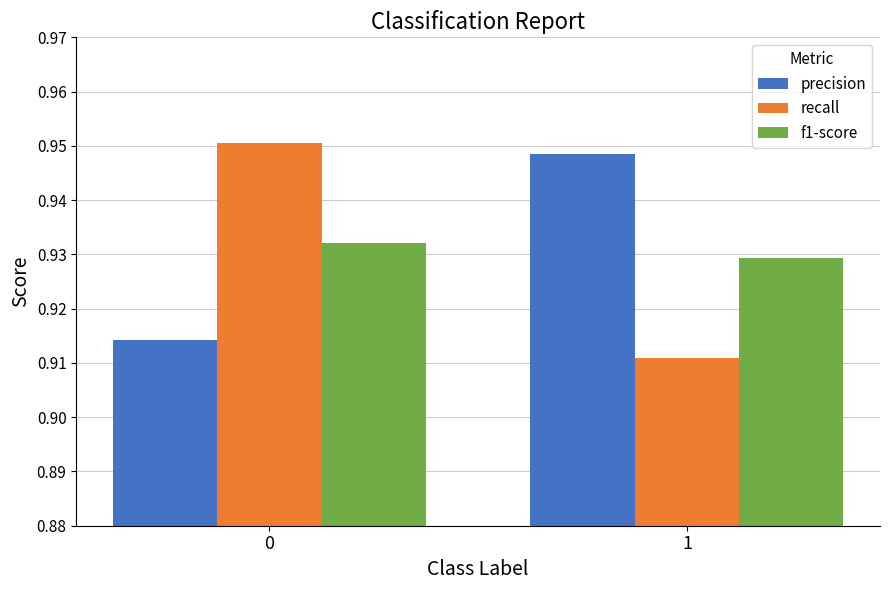

At 0, list the series in order from smallest to largest.

precision, f1-score, recall